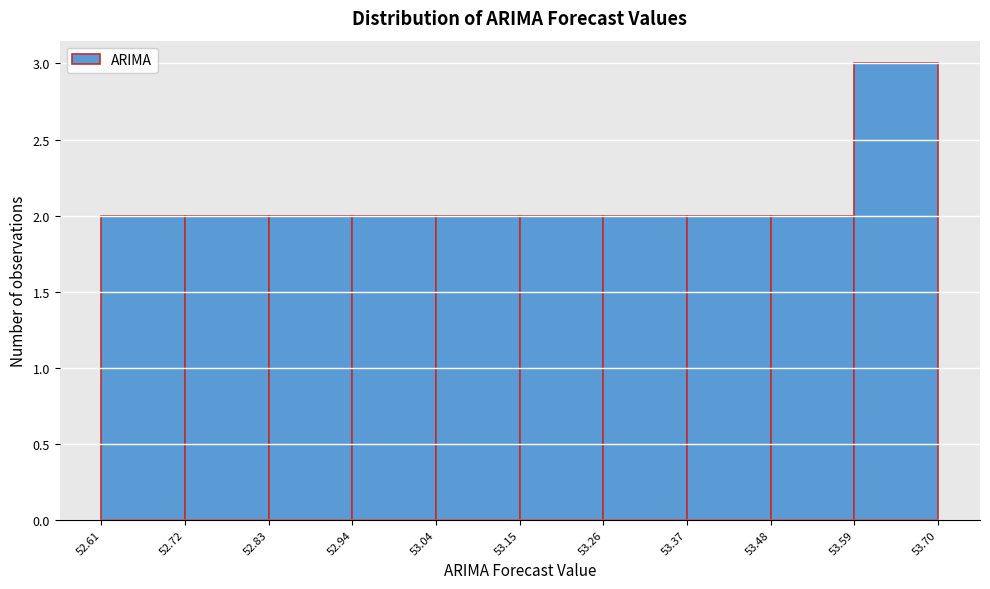

Reading left to right, list every bar in this chart as the range it spans on the x-axis followed by its height. The values are not printed on the chart, so give them approximately, as read against the axis.

52.61 to 52.72: 2
52.72 to 52.83: 2
52.83 to 52.94: 2
52.94 to 53.04: 2
53.04 to 53.15: 2
53.15 to 53.26: 2
53.26 to 53.37: 2
53.37 to 53.48: 2
53.48 to 53.59: 2
53.59 to 53.70: 3